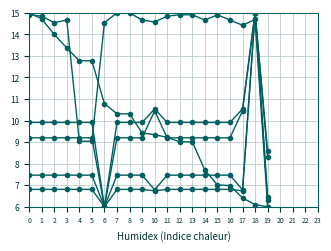

Count the number of categories in the chart.

20